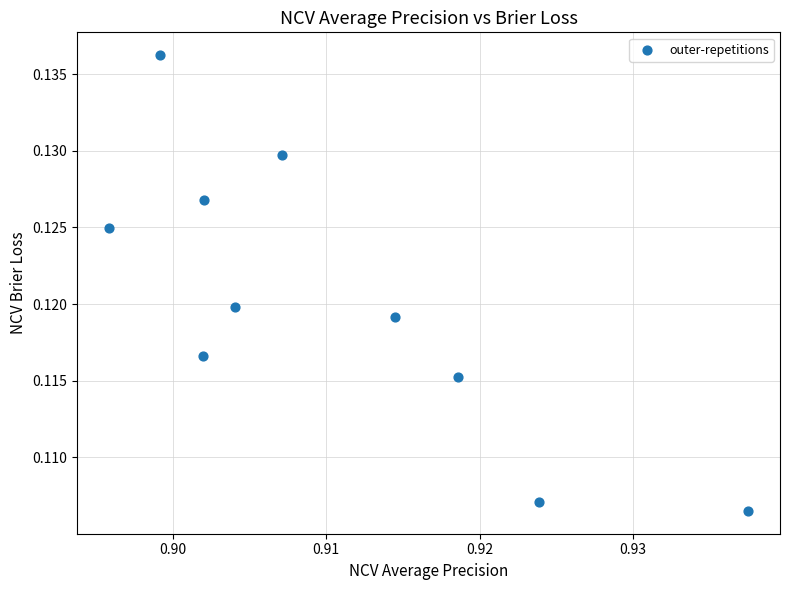

What is the average X value?

0.9